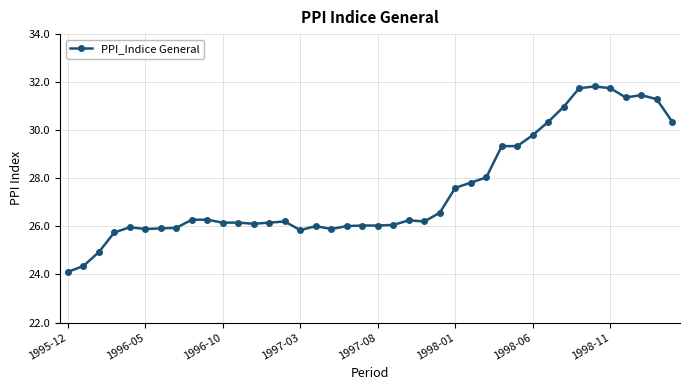

True or false: the data has more than 1 interior local peaks.

True